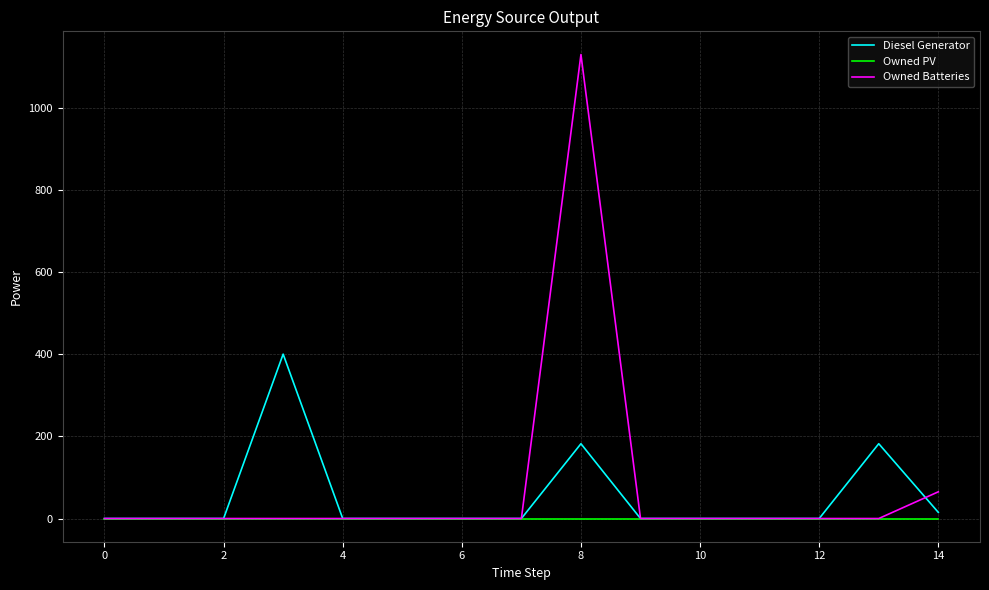

Is this an area chart (filled region under the line)?

No